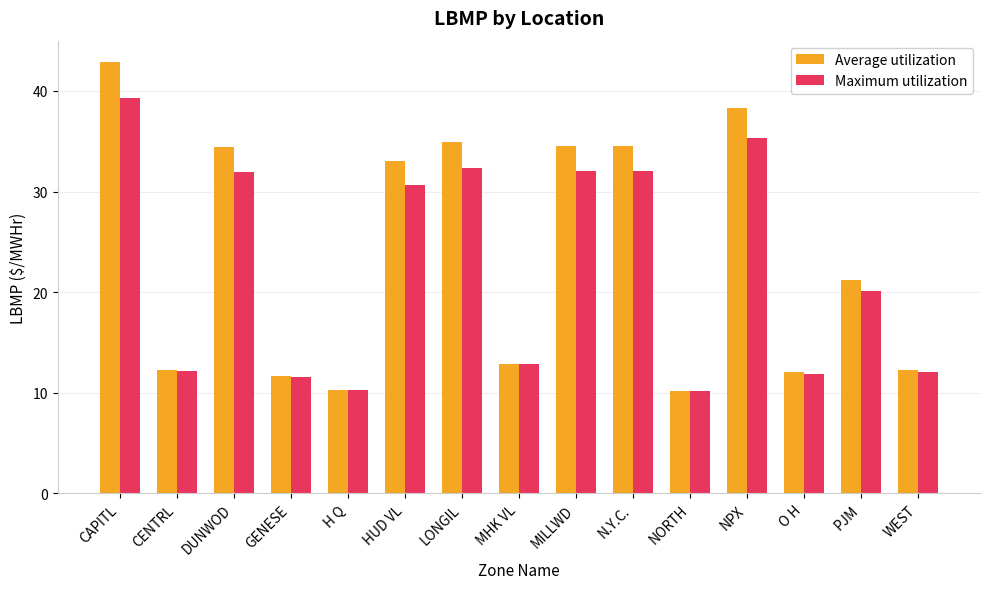

What are all the series names shown in the legend?

Average utilization, Maximum utilization